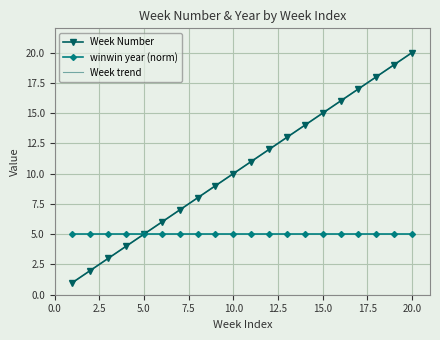

True or false: Week Number has more than 1 interior local peaks.

False